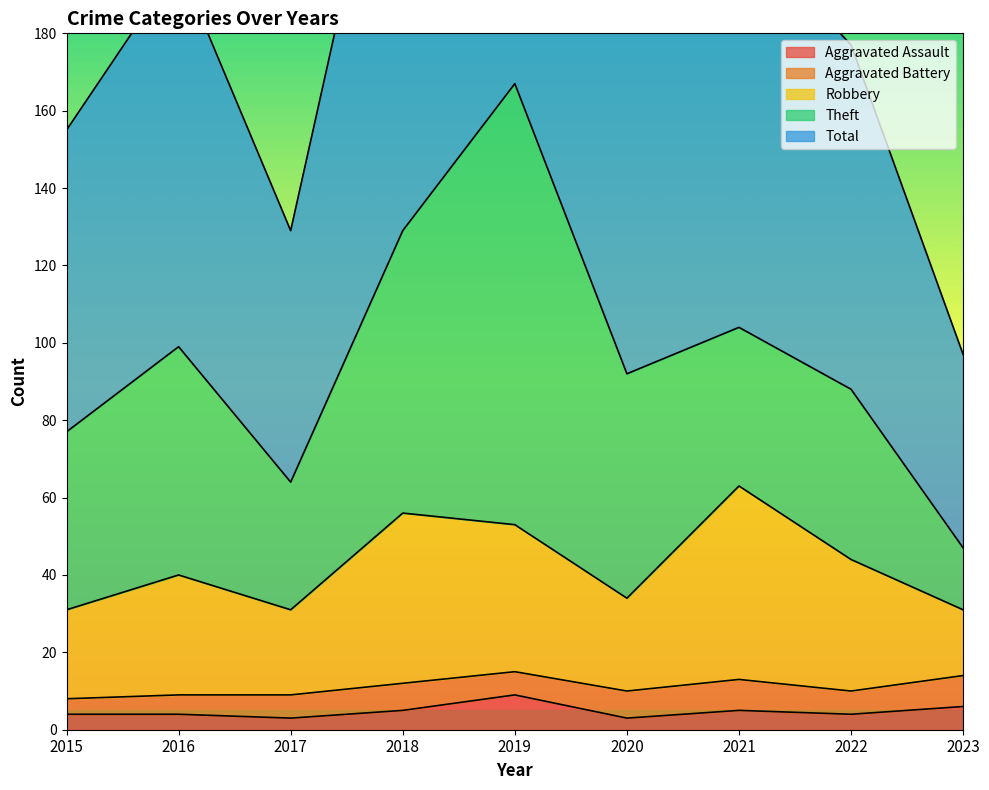

What is the highest value of the Aggravated Assault series?

9